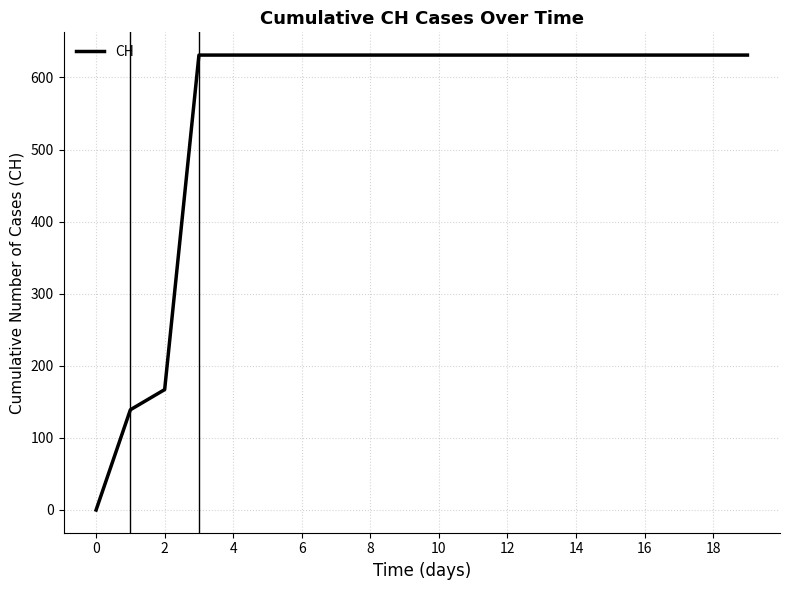

What is the maximum value shown in the chart?

631